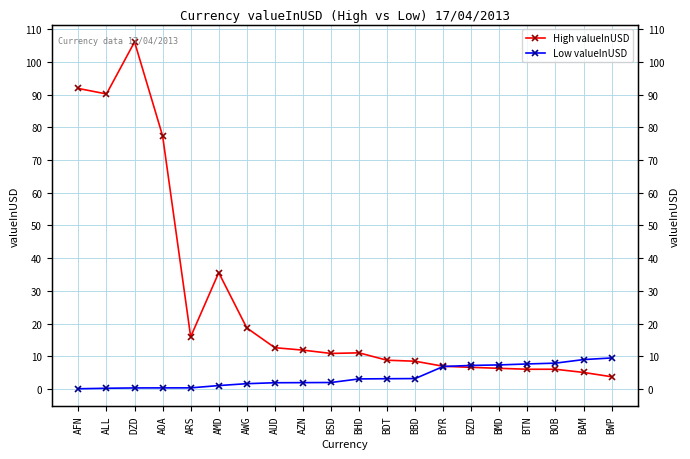

Where do Low valueInUSD and High valueInUSD first cross each other?

BYR and BZD